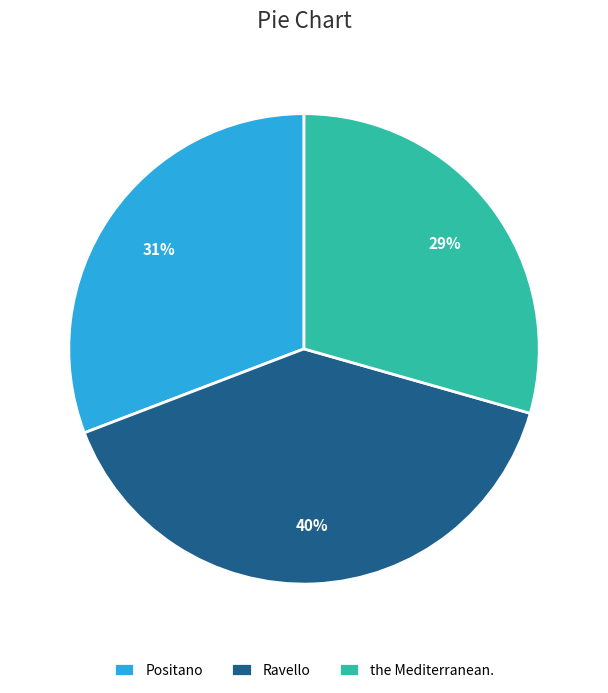

What is the largest slice in the pie chart?

Ravello